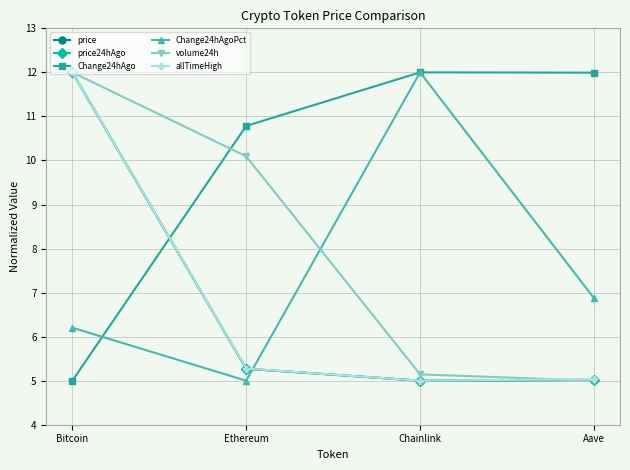

In allTimeHigh, how many points are lower than both neighbors (excluding endpoints)?

1